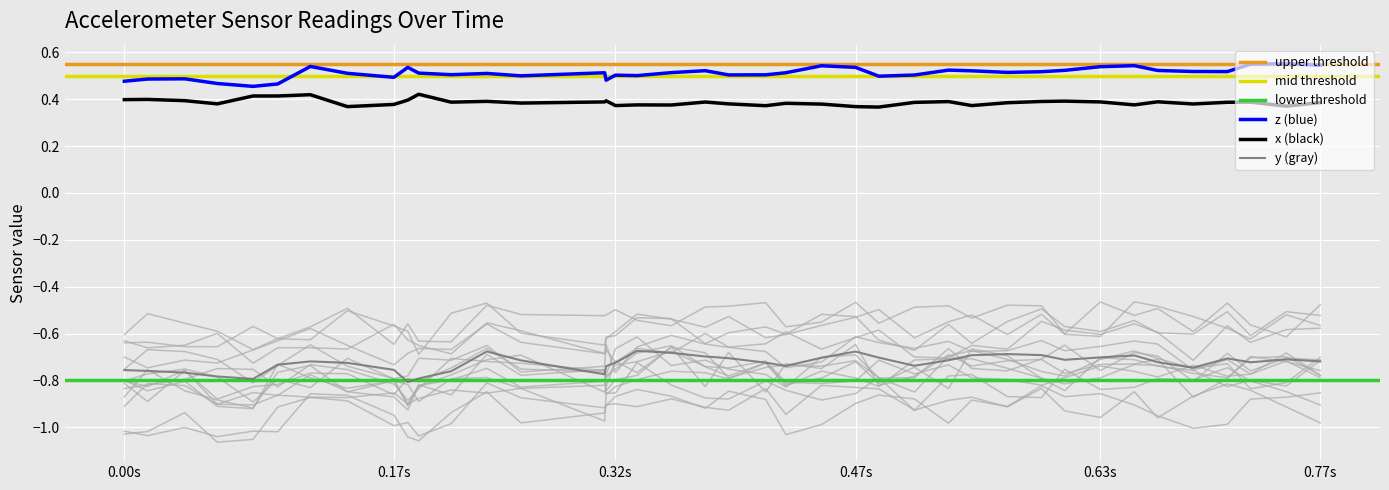

True or false: y and z cross at least once.

False